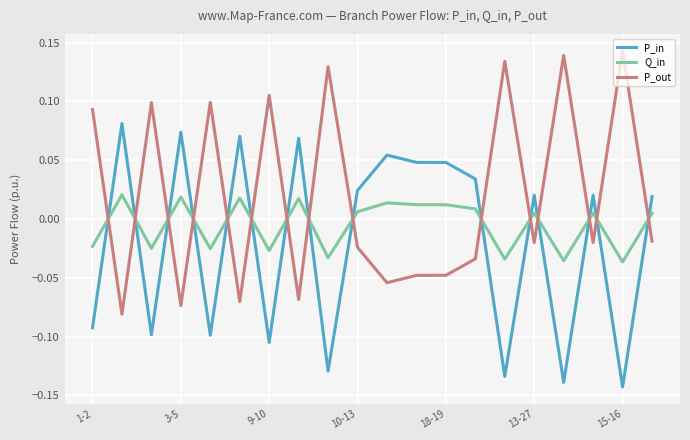

Which series ends up on top after the final intersection of P_in and P_out?

P_in